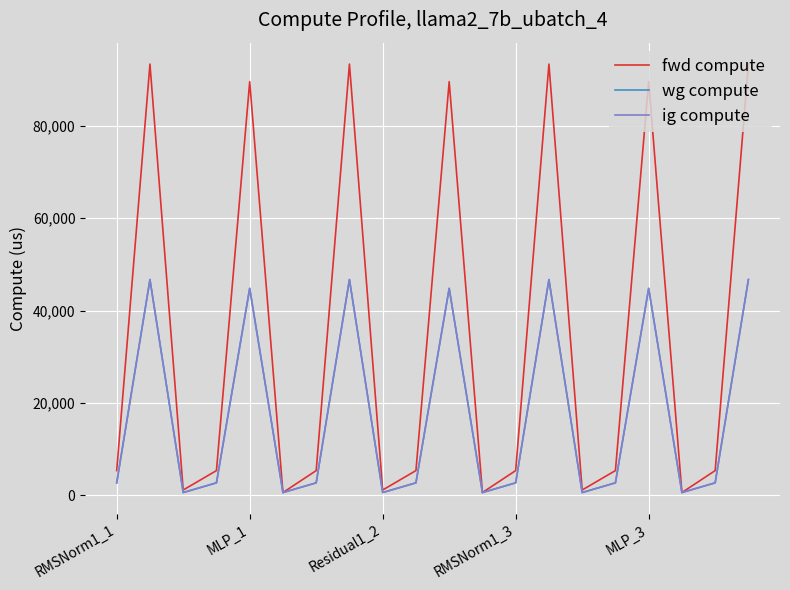

Is this an area chart (filled region under the line)?

No